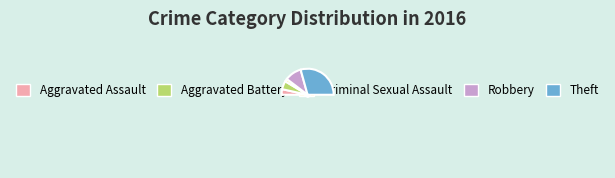

Do Theft and Criminal Sexual Assault together represent more than half of the pie?

Yes